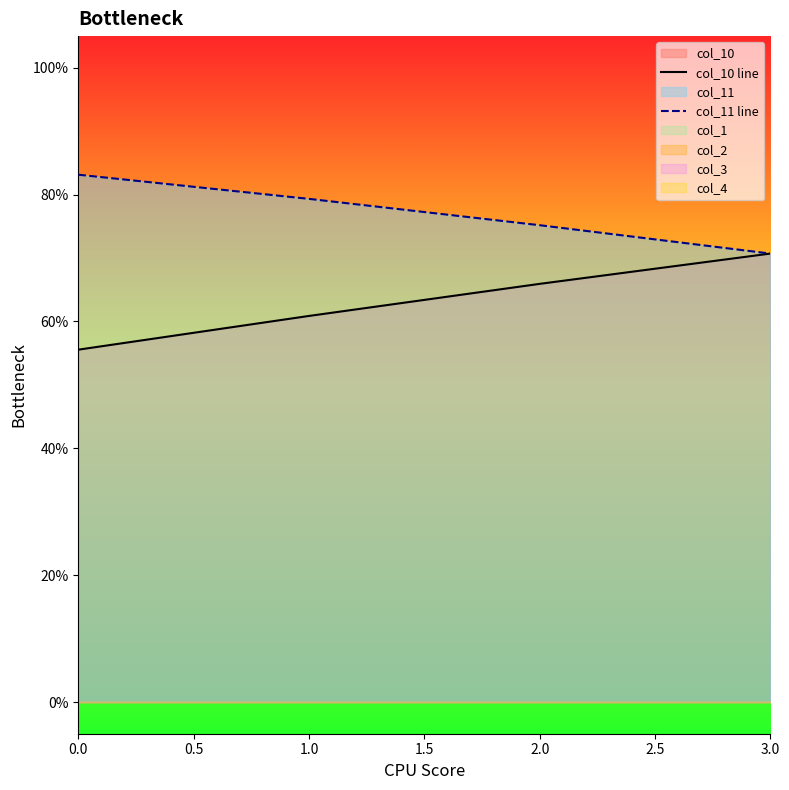

True or false: col_10 line has a value of 0.8 at 0.0.

False